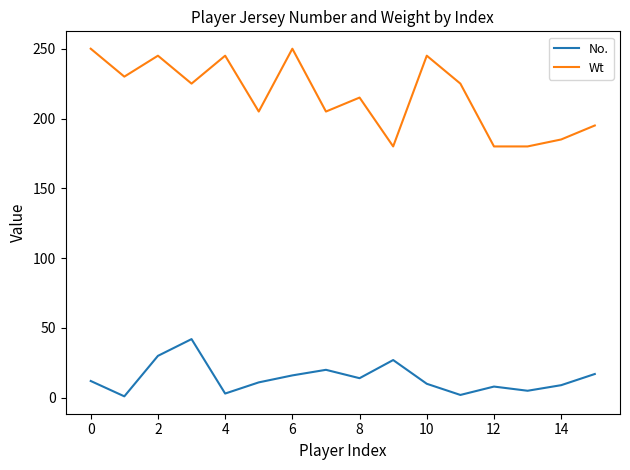

Which series has the largest total across all categories?

Wt